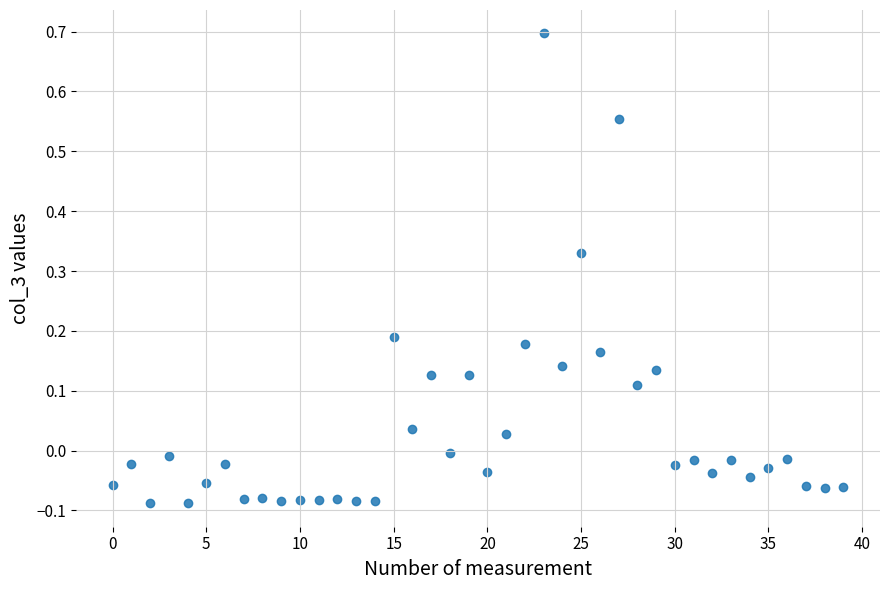

What is the range of Y values (max minus min)?

0.8